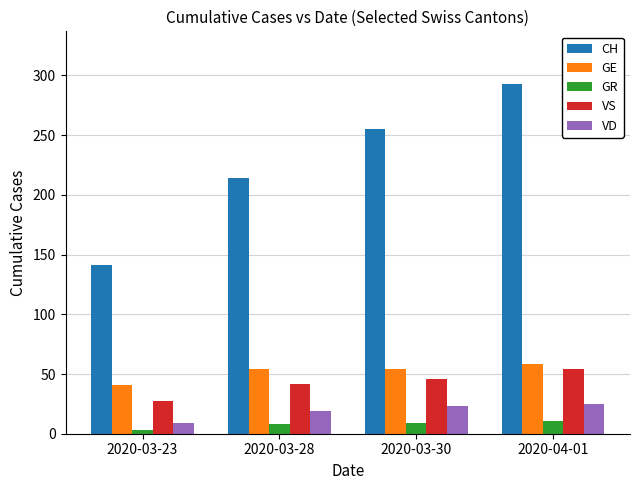

How many bars are there in total?

20